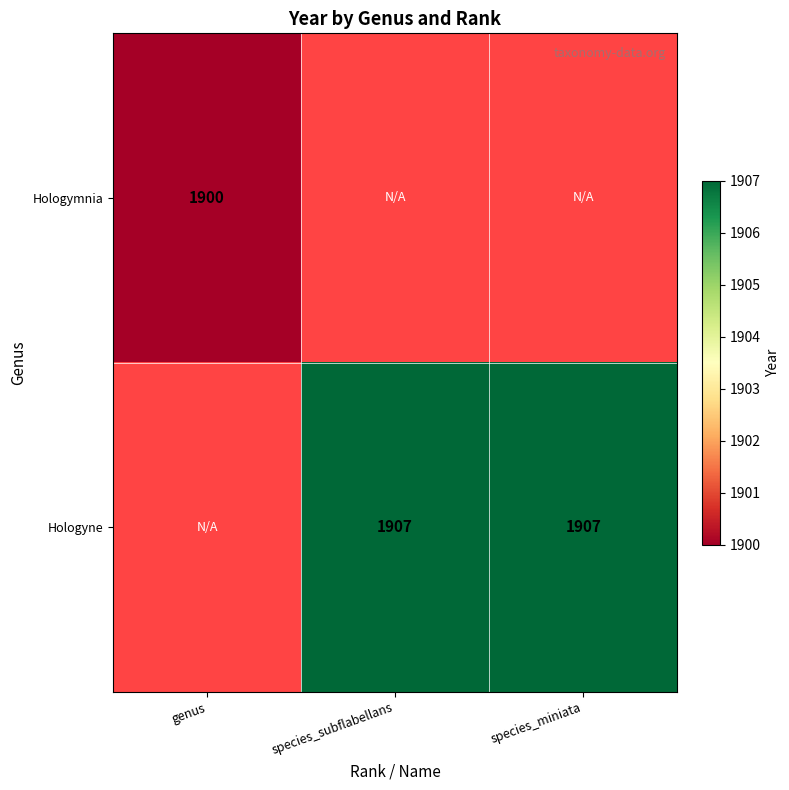

At how many categories does at least one series exceed 71?

3